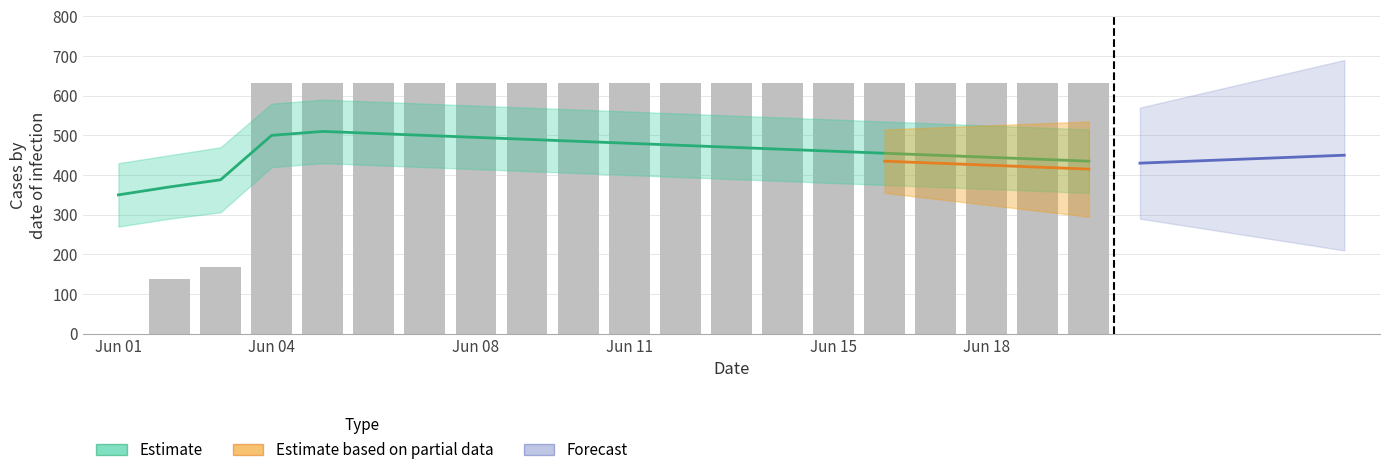

Which category has the highest value across all series?

Jun 04